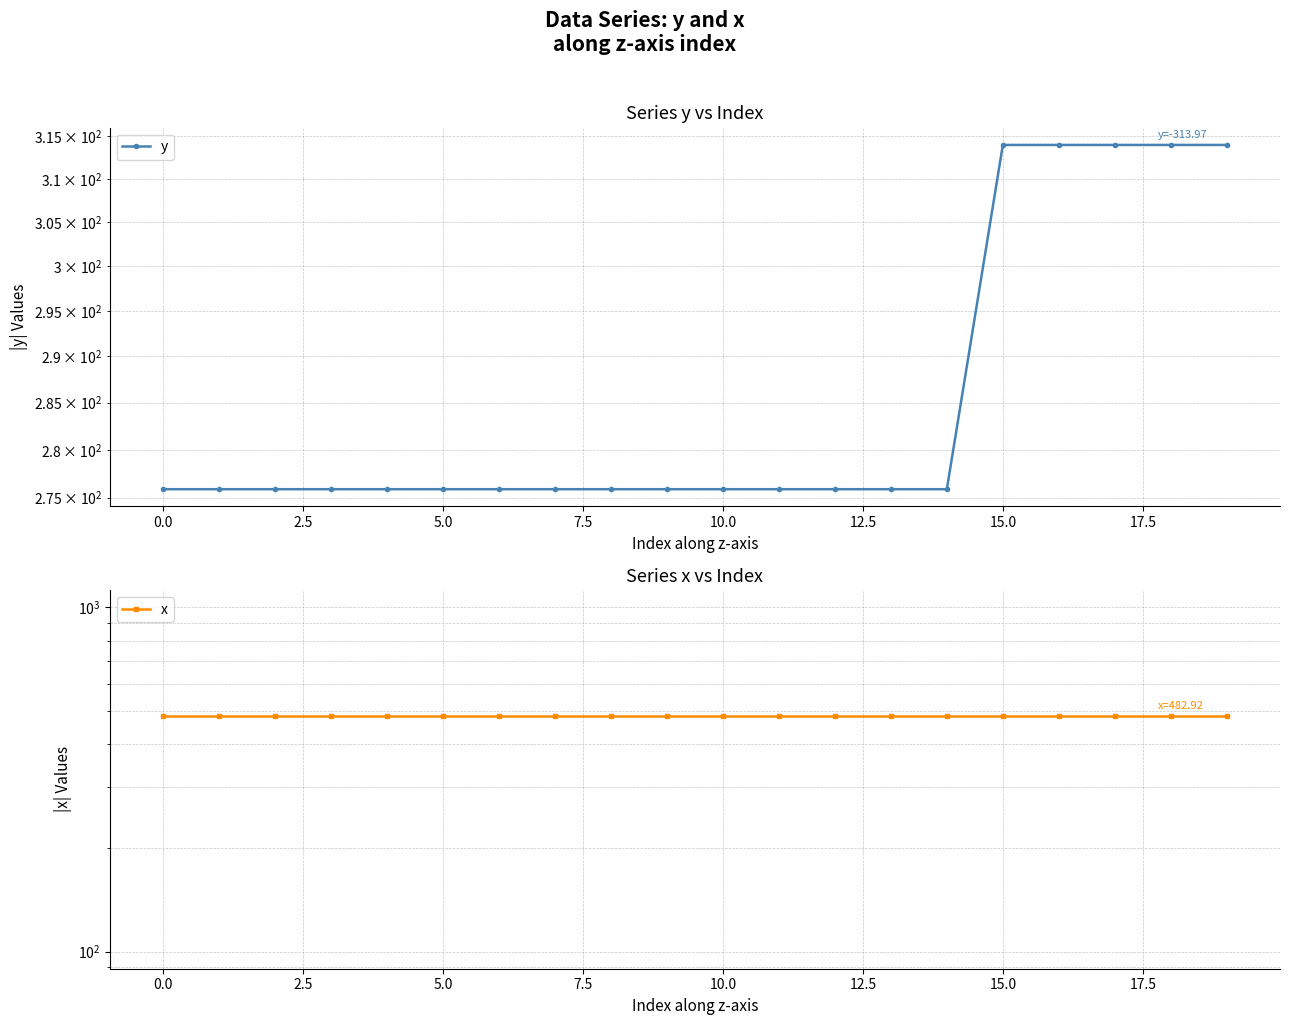

Reading left to right, extract all data points from this chart.

y: 275.9	275.9	275.9	275.9	275.9	275.9	275.9	275.9	275.9	275.9	275.9	275.9	275.9	275.9	275.9	314.0	314.0	314.0	314.0	314.0
x: 482.9	482.9	482.9	482.9	482.9	482.9	482.9	482.9	482.9	482.9	482.9	482.9	482.9	482.9	482.9	482.9	482.9	482.9	482.9	482.9